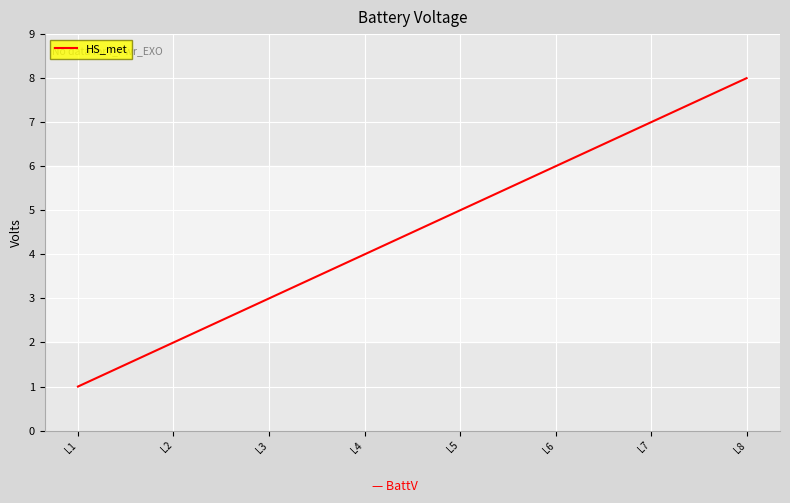

The chart shows a value of 2 at L2. True or false?

True